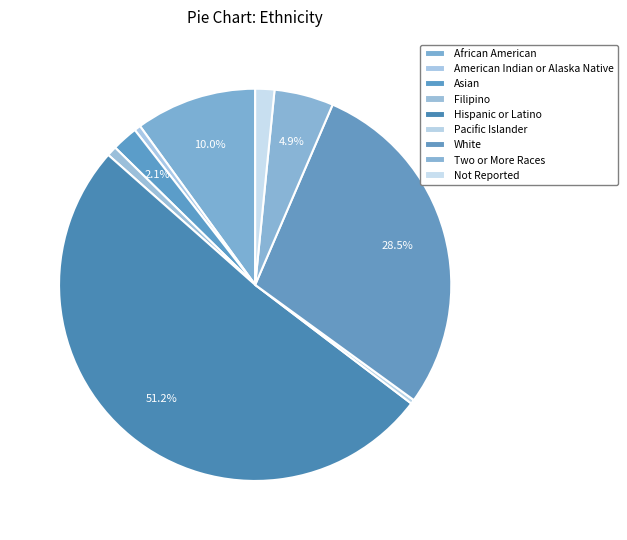

What is the largest slice in the pie chart?

Hispanic or Latino